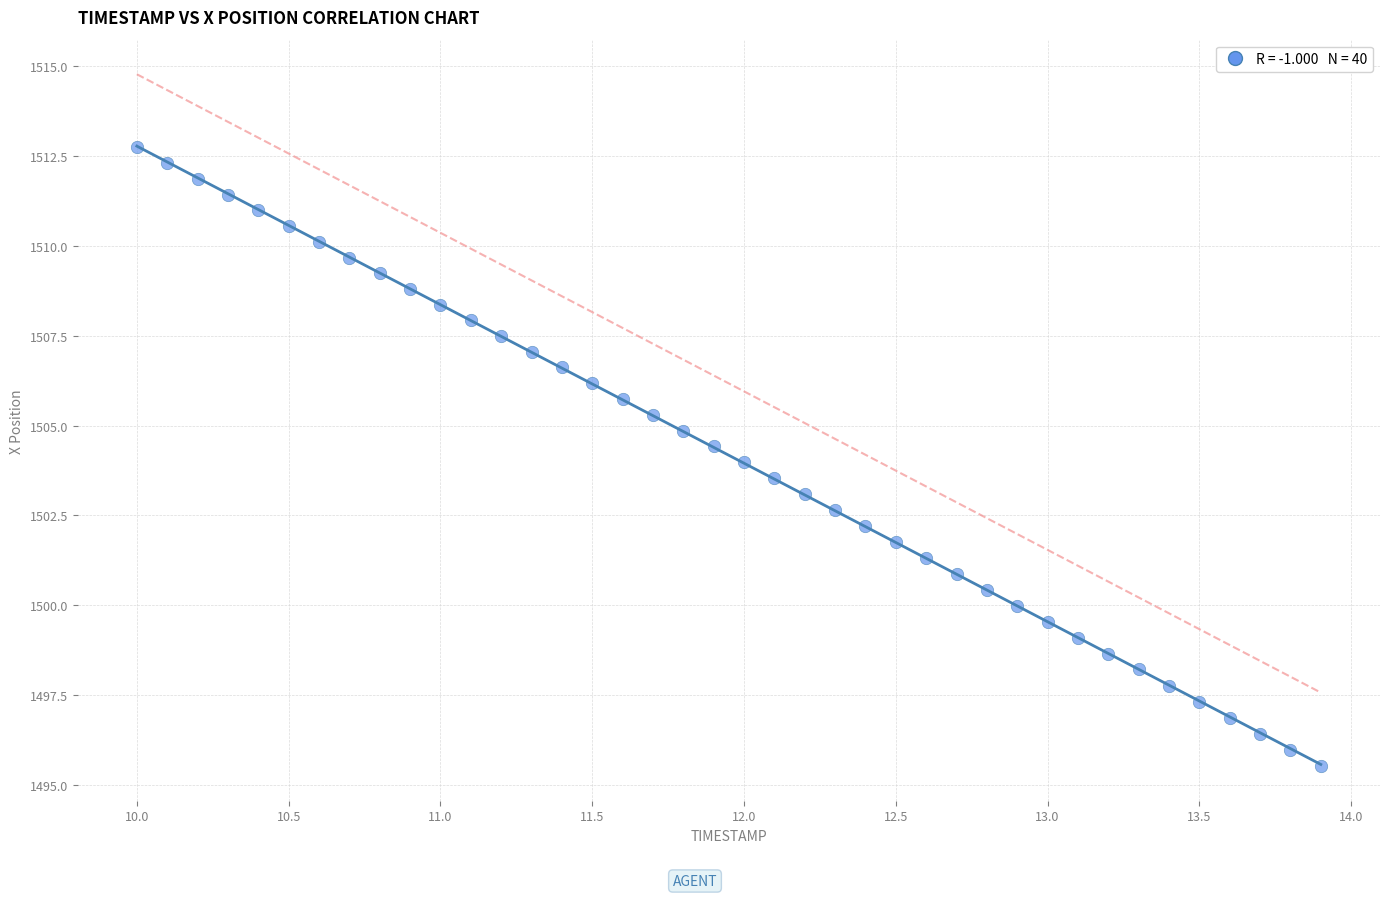

What is the range of X values (max minus min)?

3.9